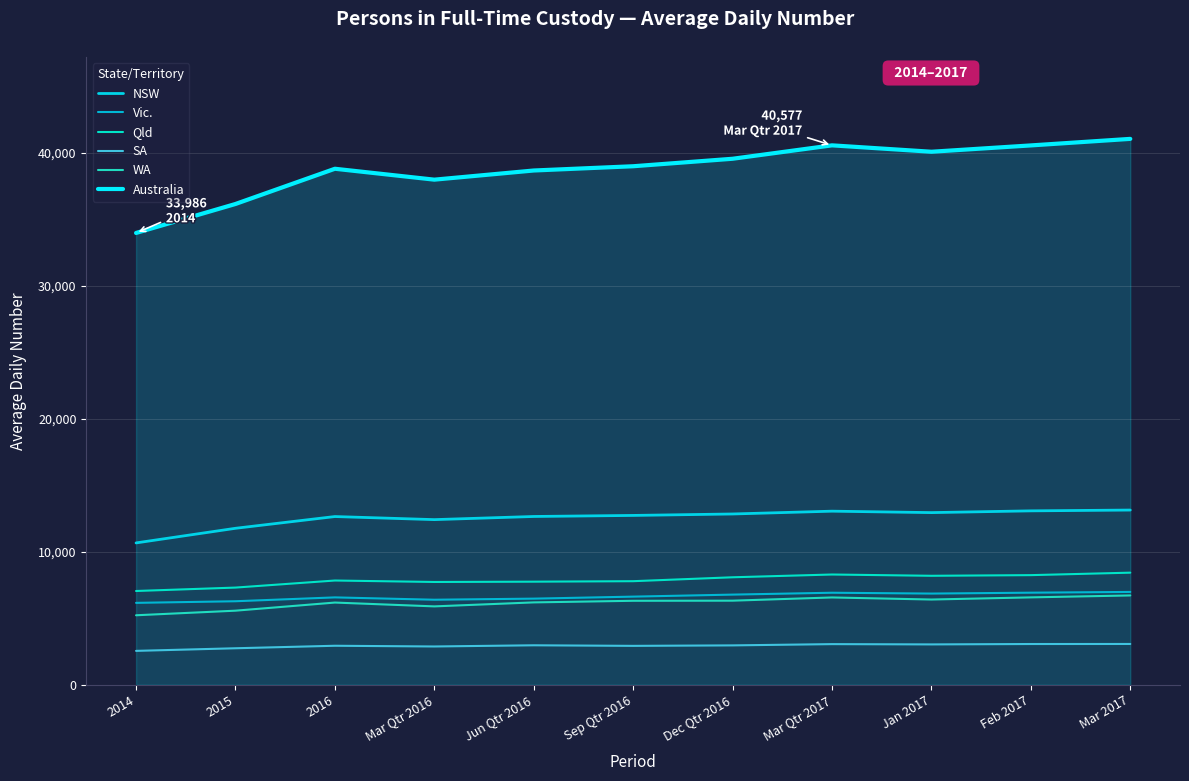

Which category has the lowest value in the NSW series?

2014